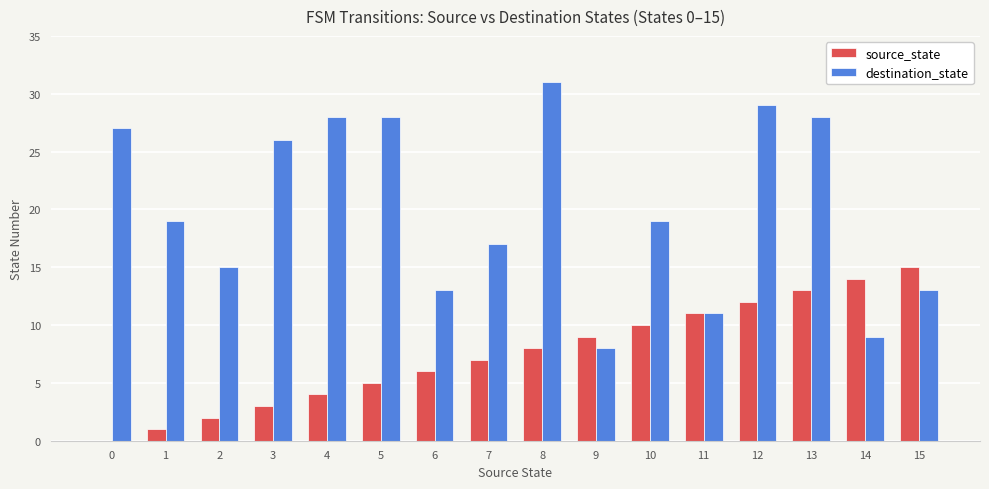

The value of source_state at 11 is 6. True or false?

False